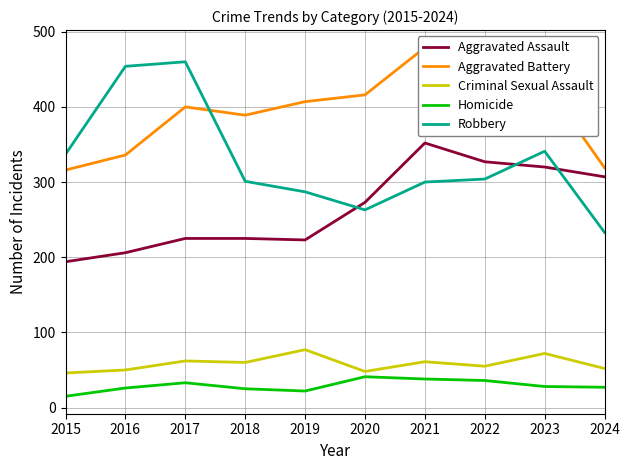

The value of Aggravated Assault at 2024 is 307. True or false?

True